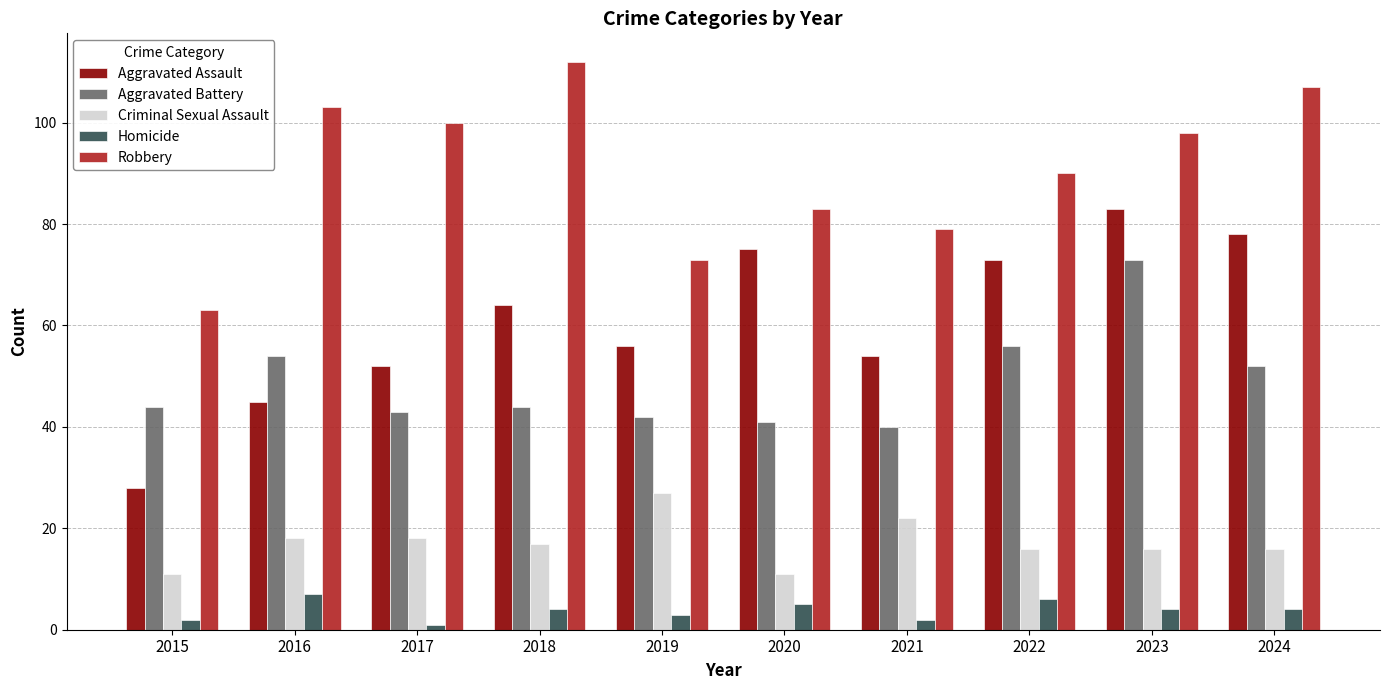

Does the chart contain any negative values?

No